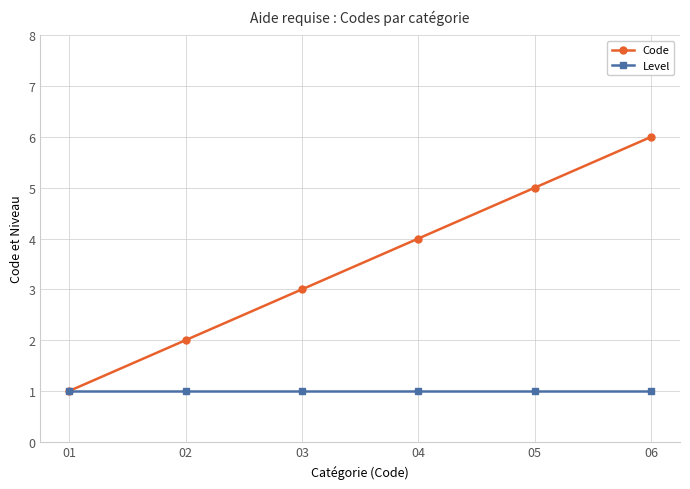

Reading right to left, what are all the values shown in this chart?

Code: 6	5	4	3	2	1
Level: 1	1	1	1	1	1